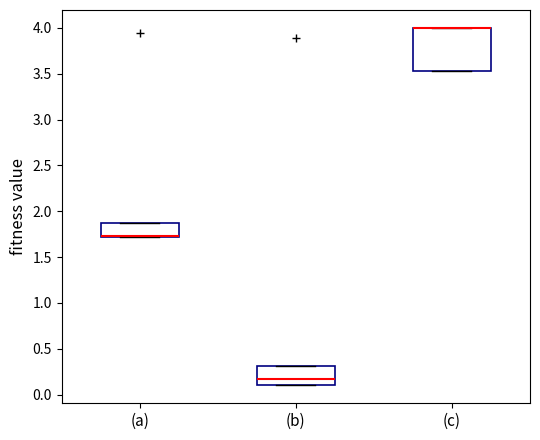

Reading left to right, read every box against the y-axis: the position of its median line, the range the box covers, and the ends of its whiskers. The values are not printed on the chart, so give them approximately, as read against the axis.

(a): median 1.75 (drawn on the box's lower edge), box 1.70 to 1.85, whiskers 1.70 to 1.85
(b): median 0.15, box 0.10 to 0.30, whiskers 0.10 to 0.30
(c): median 4.00 (drawn on the box's upper edge), box 3.55 to 4.00, whiskers 3.55 to 4.00